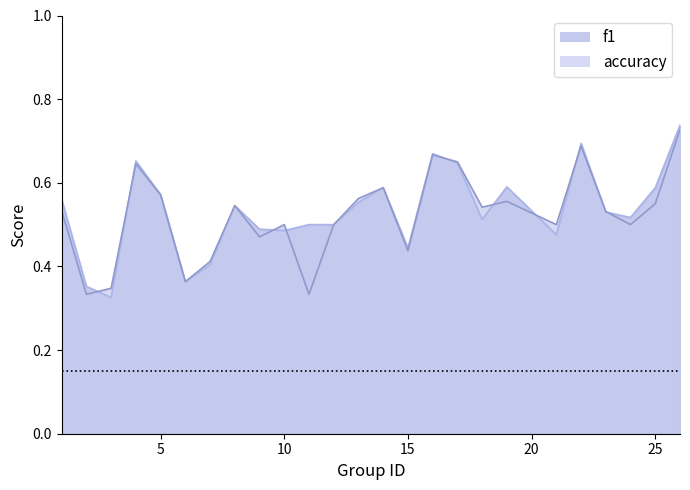

How many lines are shown in the chart?

2